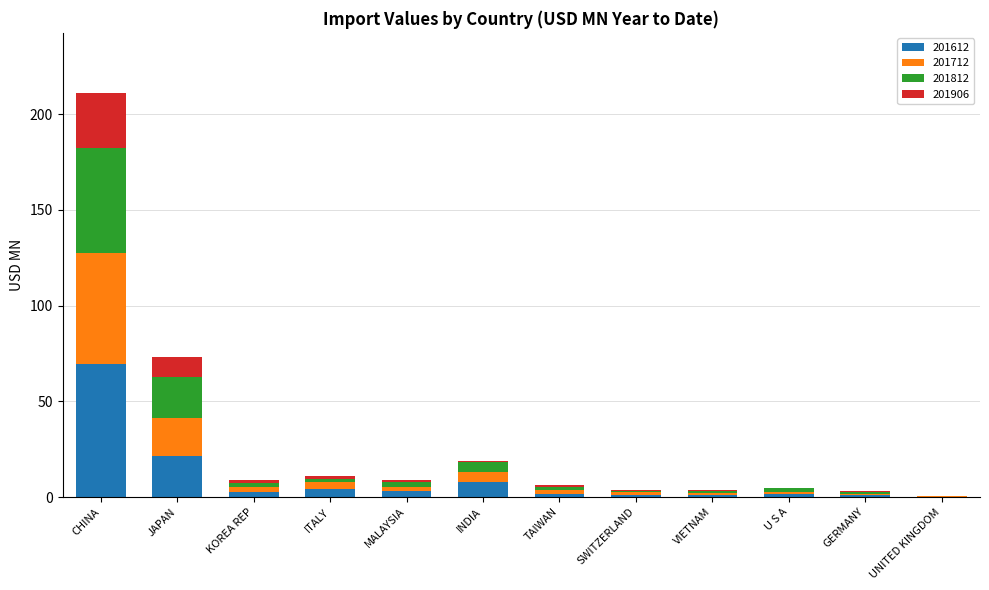

At which category is the sum across all series the highest?

CHINA